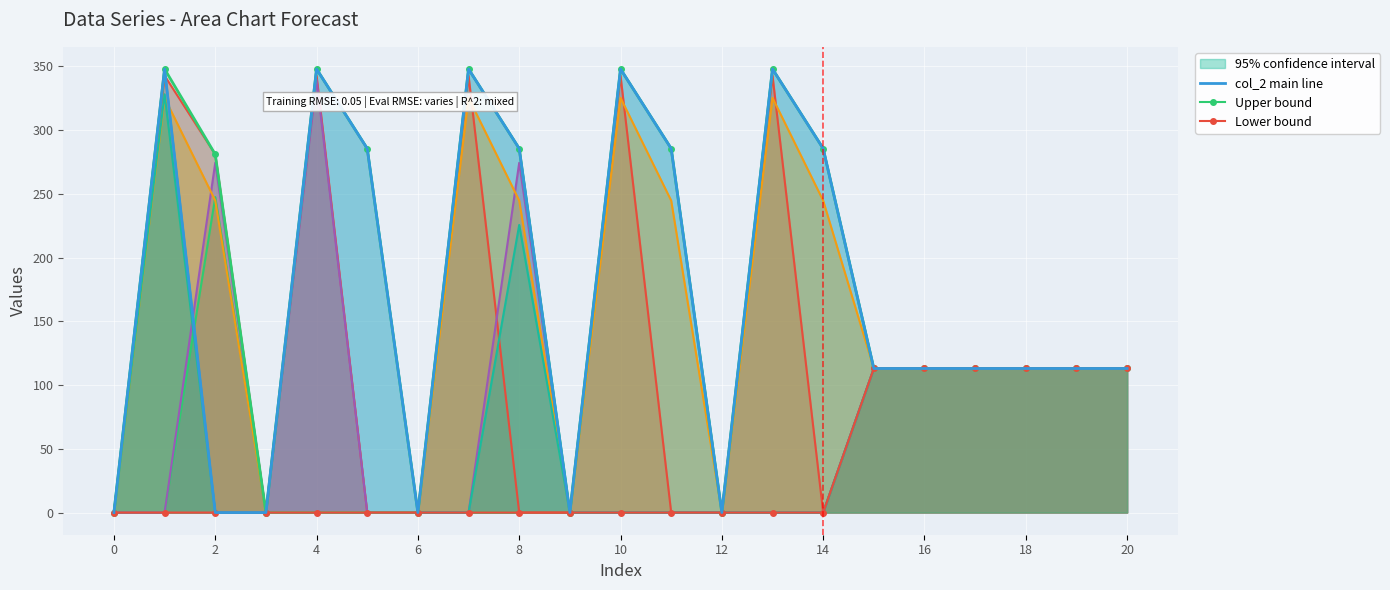

What is the difference between the maximum and second lowest values in the Lower bound series?

113.0